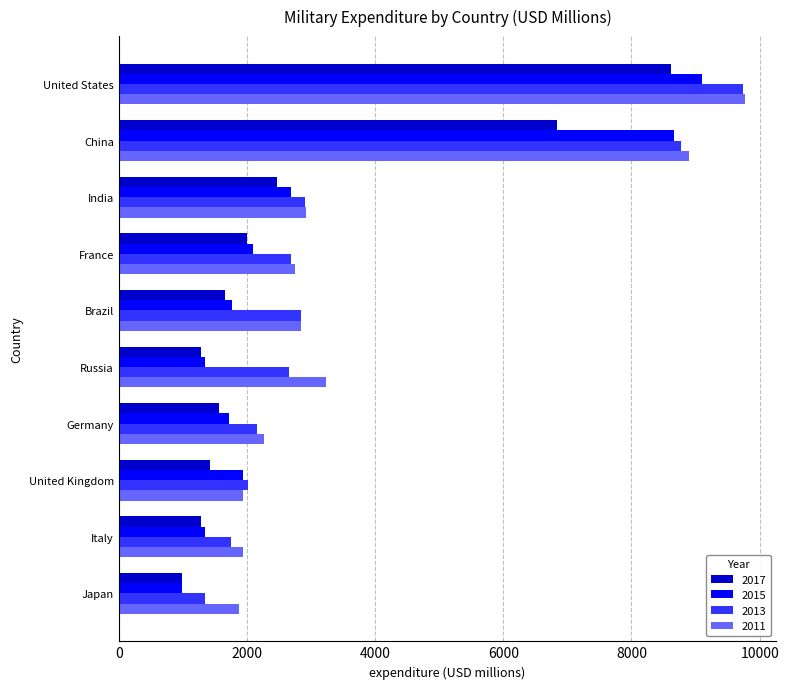

Is it true that 2013 equals 1747 at Italy?

True